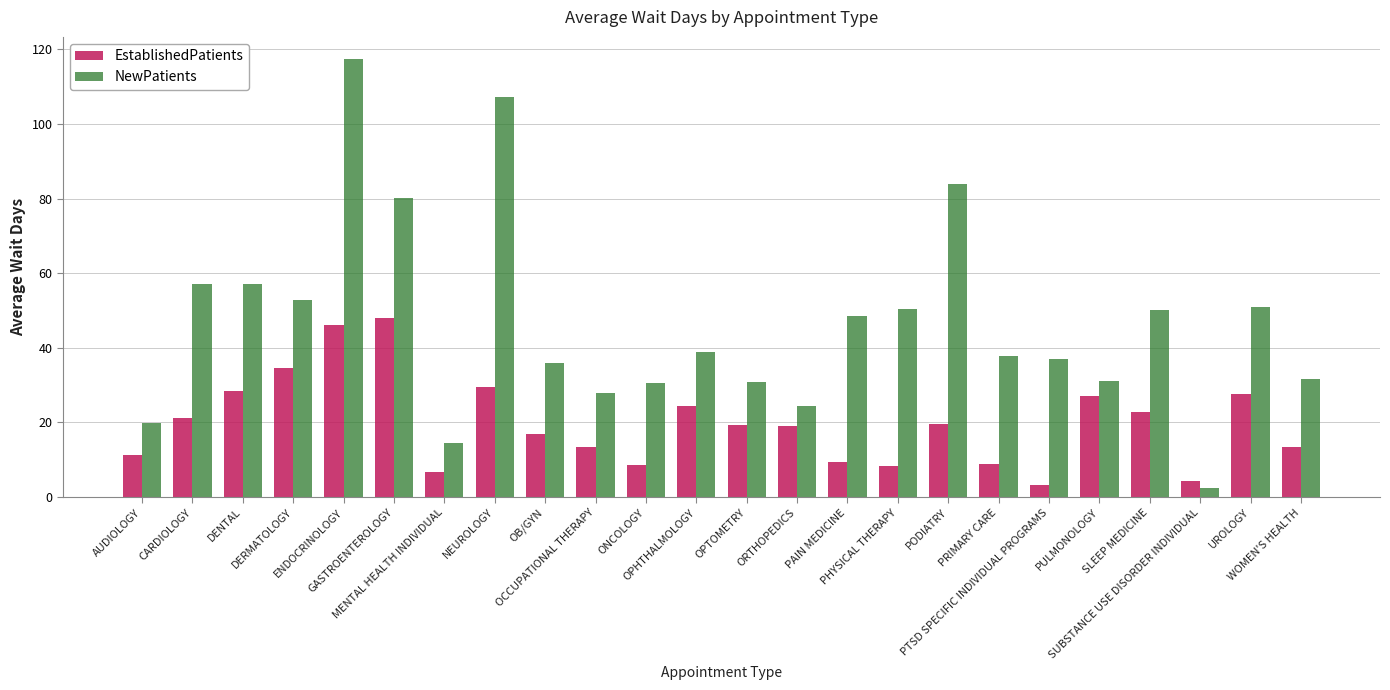

What value does the EstablishedPatients series have at ORTHOPEDICS?

18.9